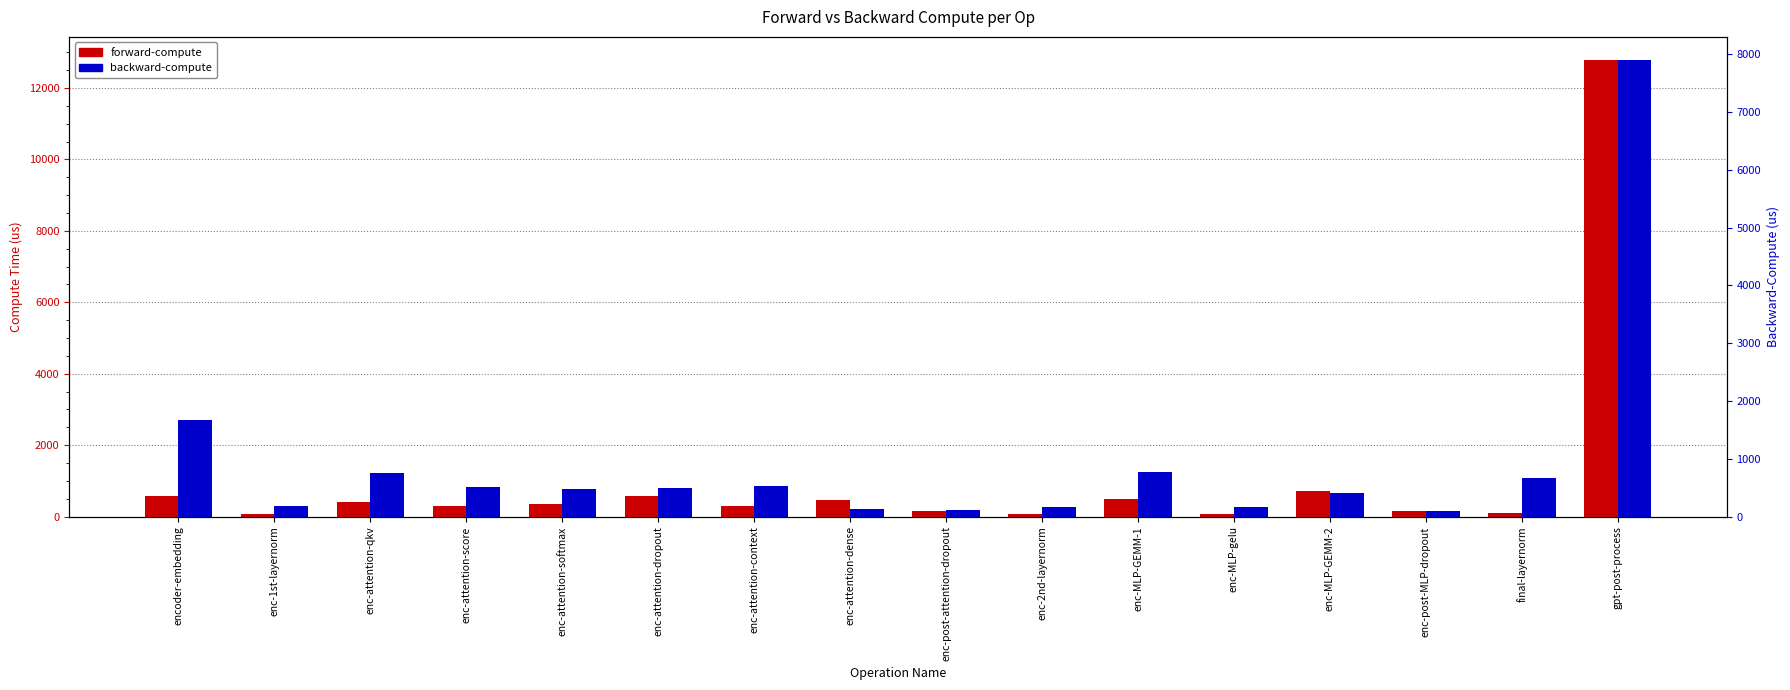

What position from the left is enc-post-MLP-dropout?

14